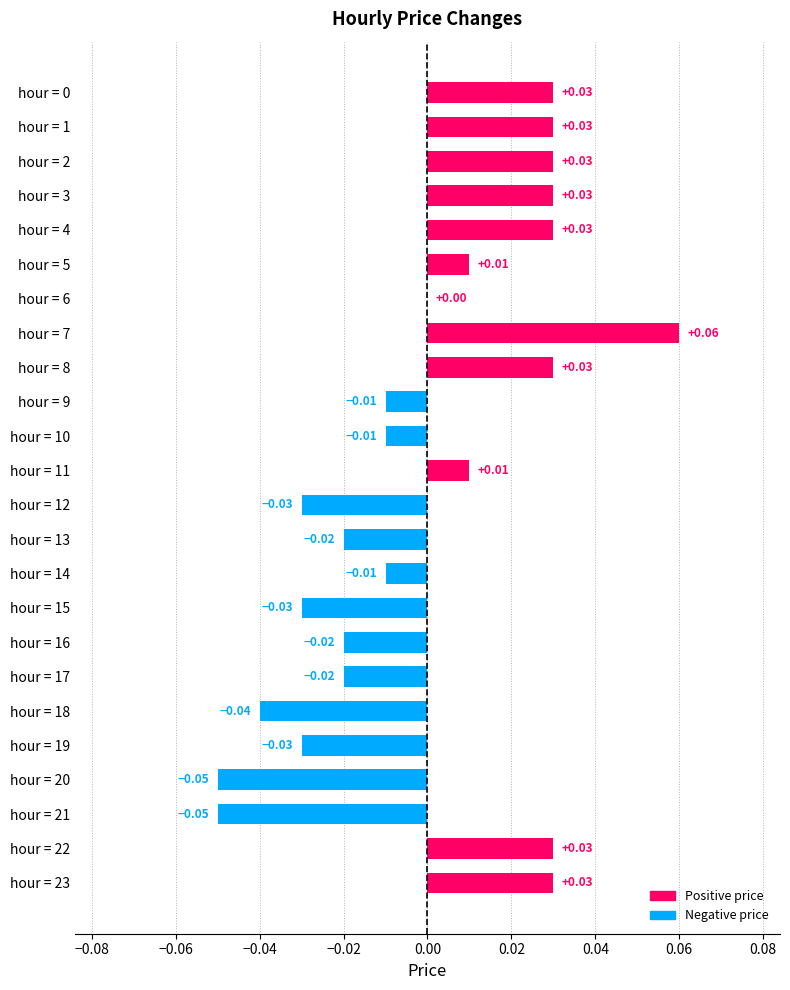

Between hour = 7 and hour = 16, which is larger?

hour = 7